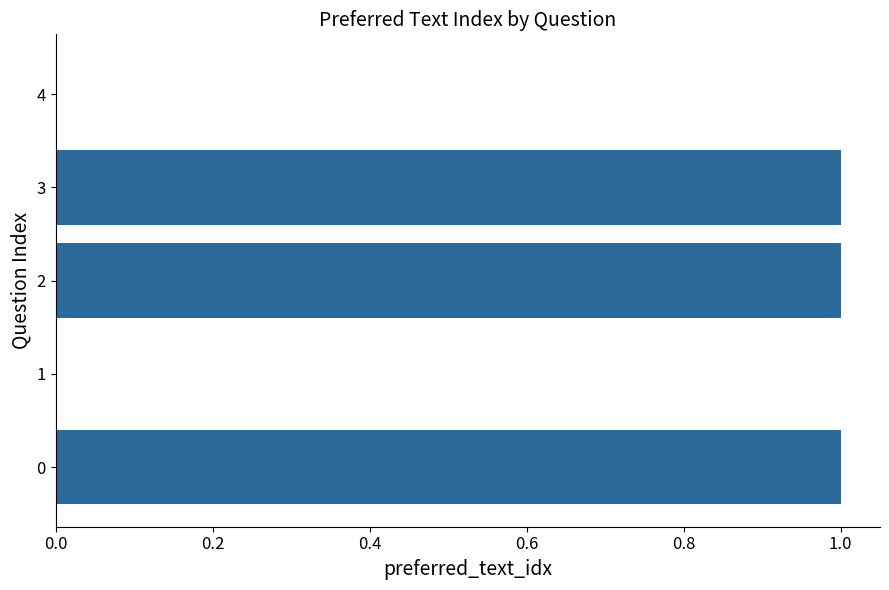

How many categories are shown in the chart?

5